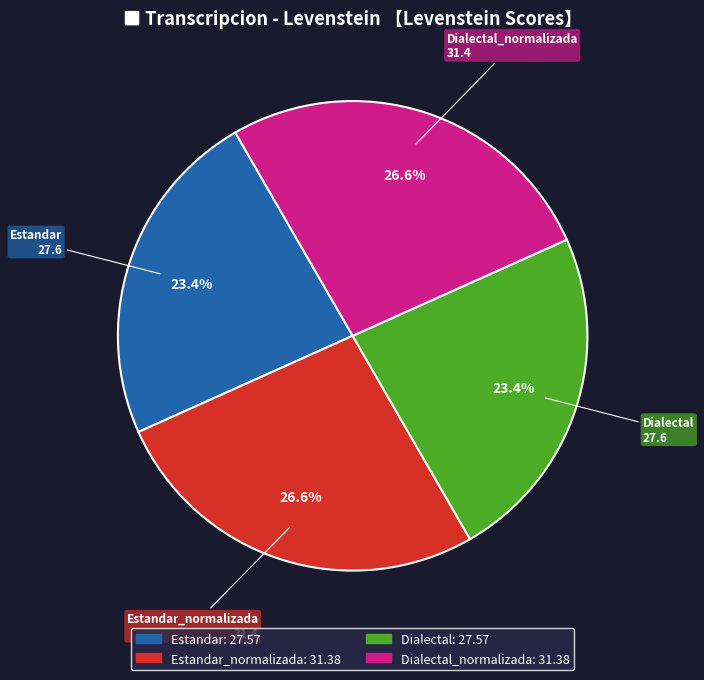

Is there any slice that represents more than half of the pie?

No